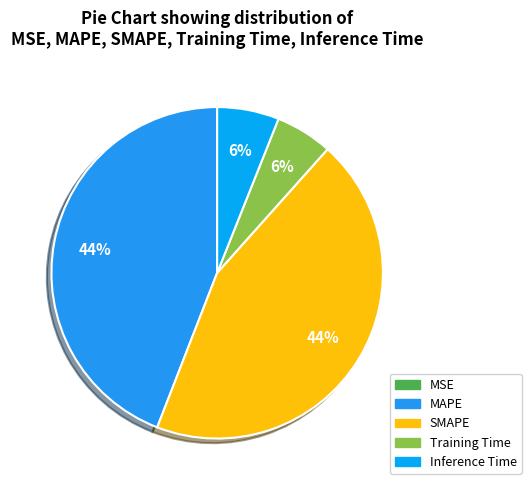

Does Training Time represent more than half of the total?

No